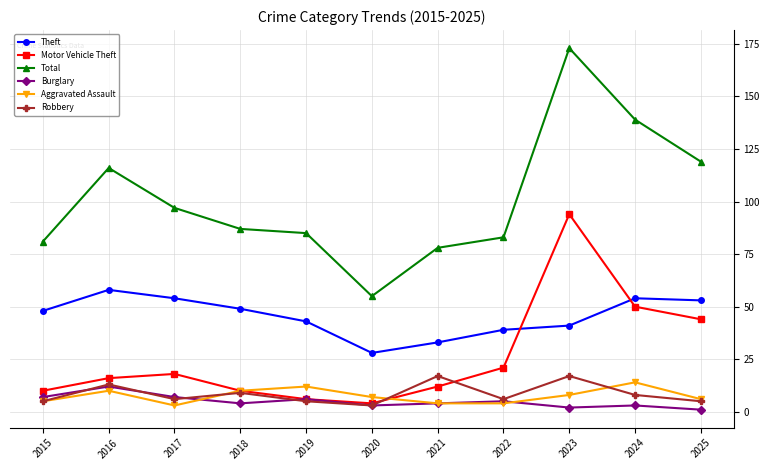

How many series are shown in this chart?

6